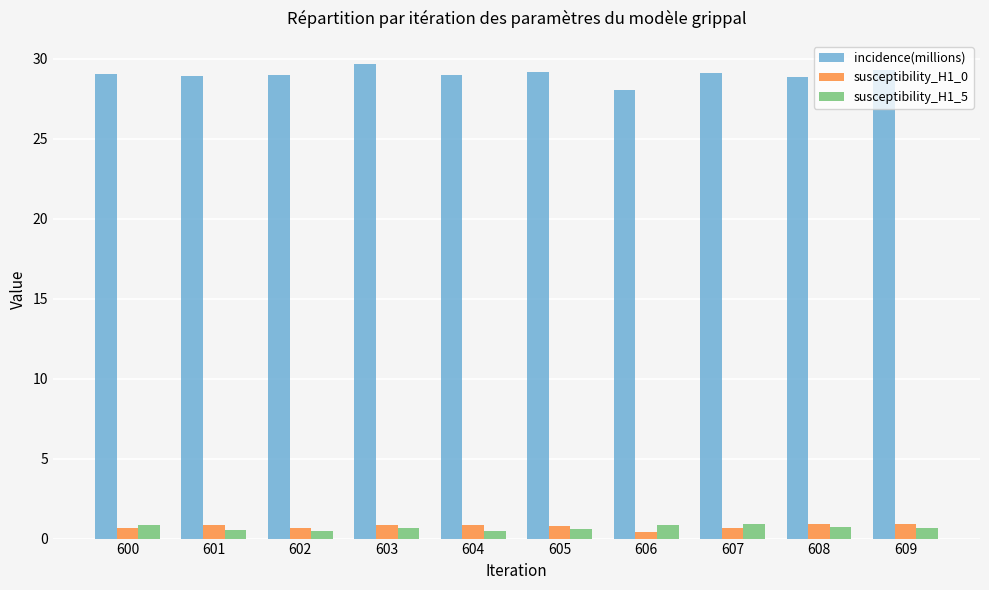

What is the total value across all series at 600?

30.6